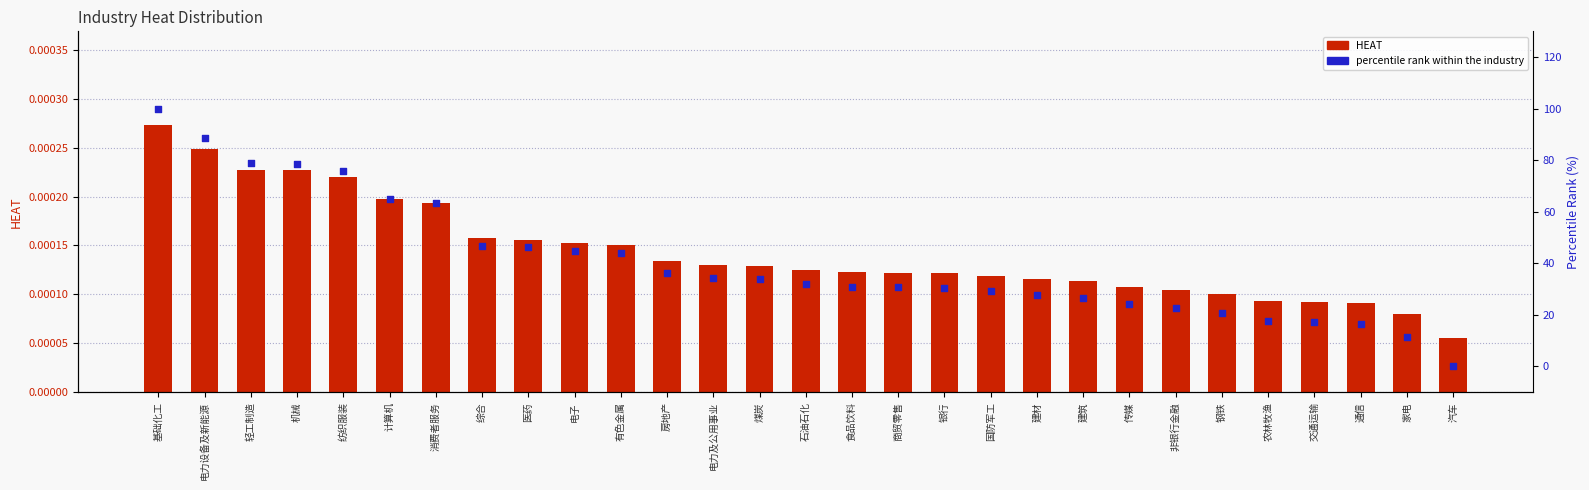

Which series has the largest total across all categories?

percentile rank within the industry